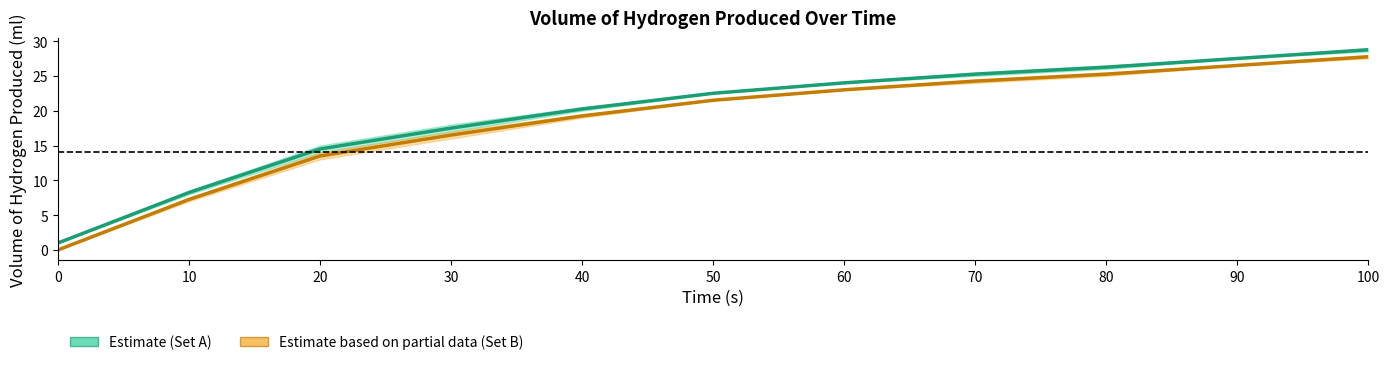

Which has a higher value, 80 or 20?

80